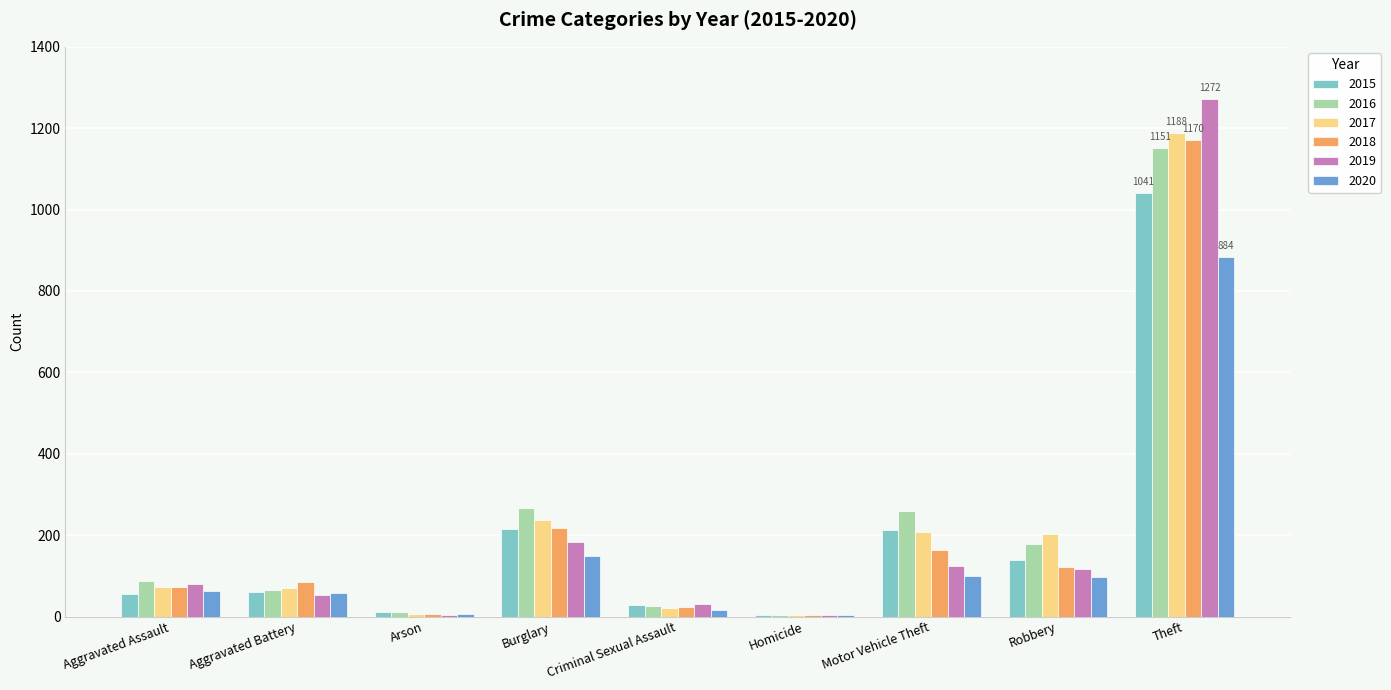

What is the spread (max minus min) of values at Motor Vehicle Theft?

160